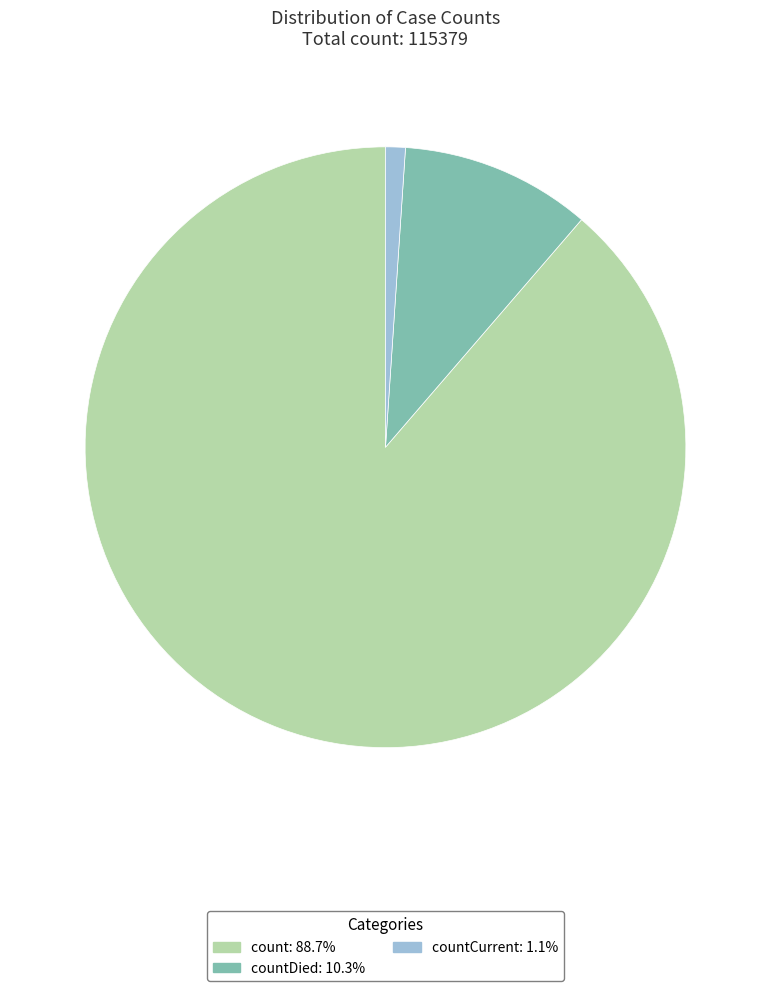

Does any single category account for the majority?

Yes